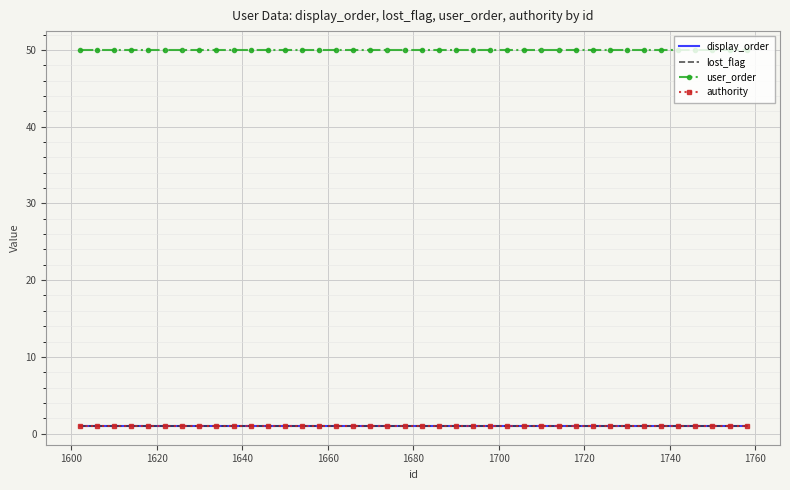

True or false: user_order and lost_flag intersect in this chart.

False